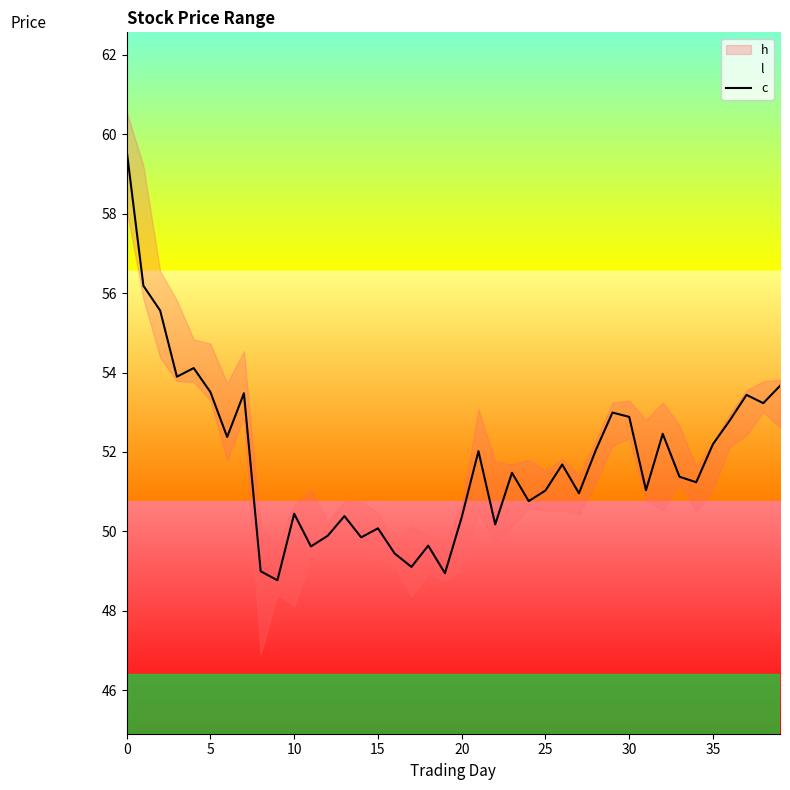

What is the maximum value for c?

59.6